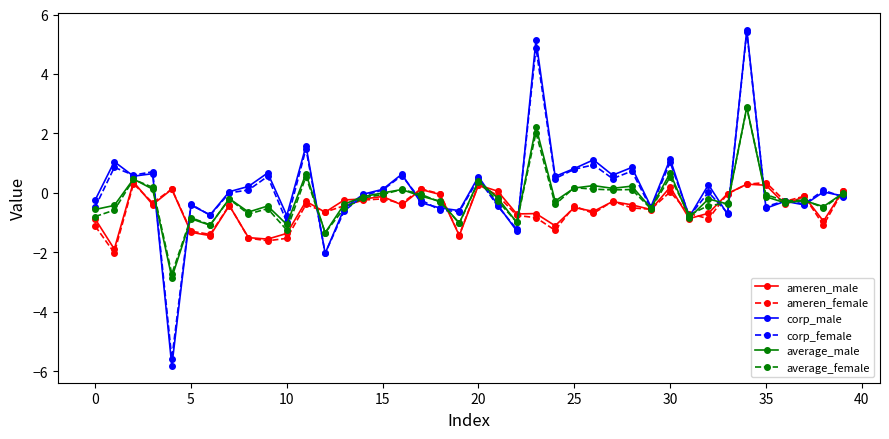

What is the lowest value of the corp_male series?

-5.8